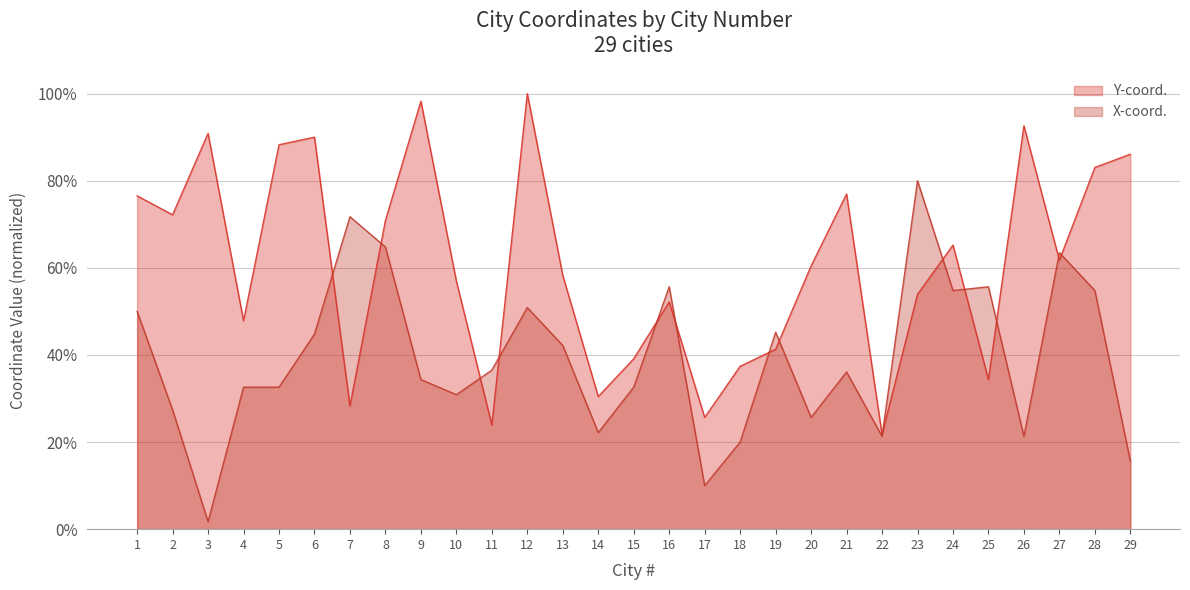

Does the chart have visible grid lines?

Yes